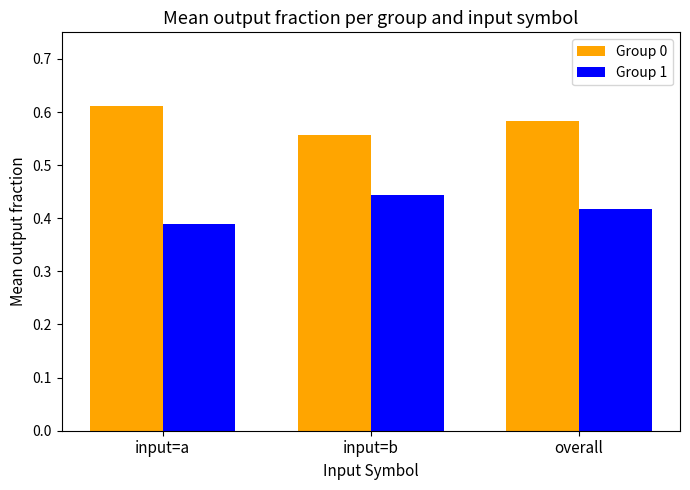

What is the spread (max minus min) of values at input=b?

0.1